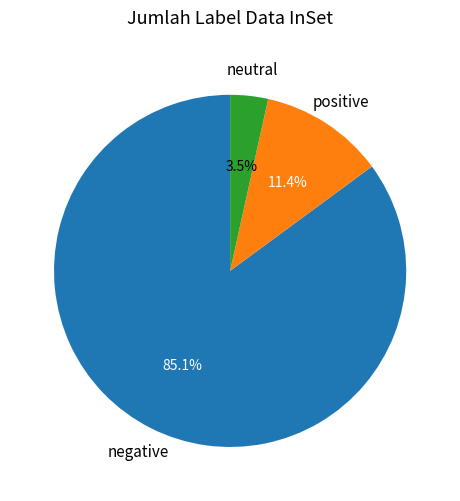

Which slice is the largest?

negative